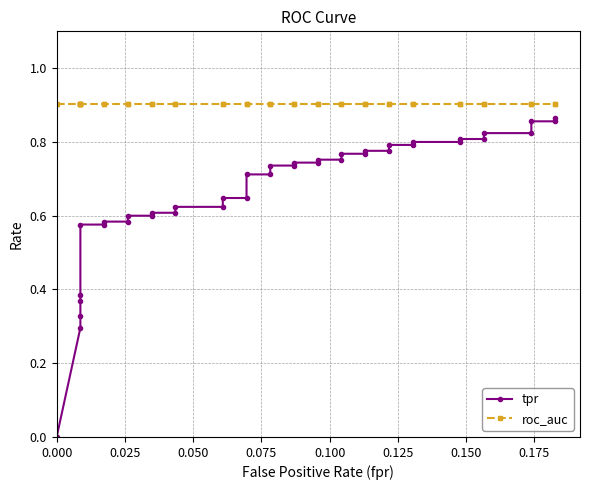

How many lines are shown in the chart?

2